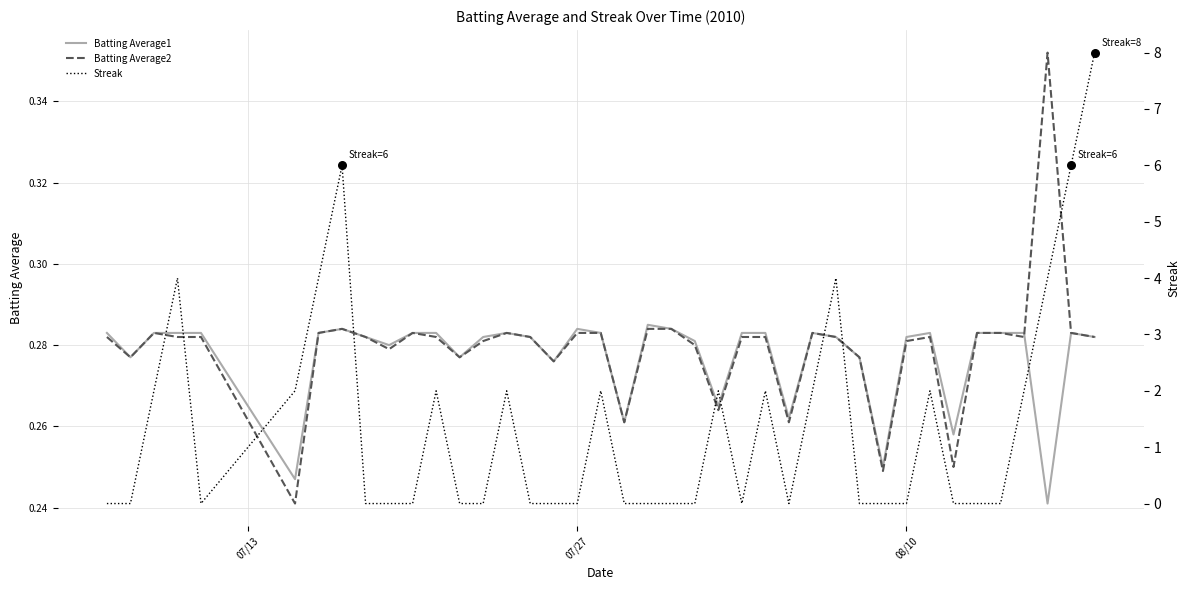

At how many categories does at least one series exceed 4?

3